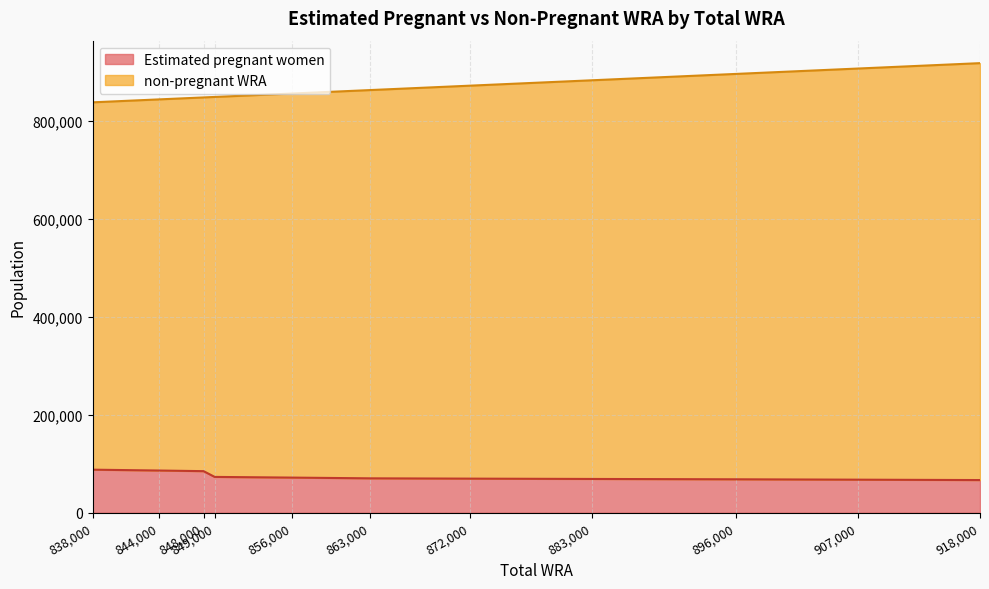

True or false: Estimated pregnant women has more than 2 points higher than both neighbors.

False